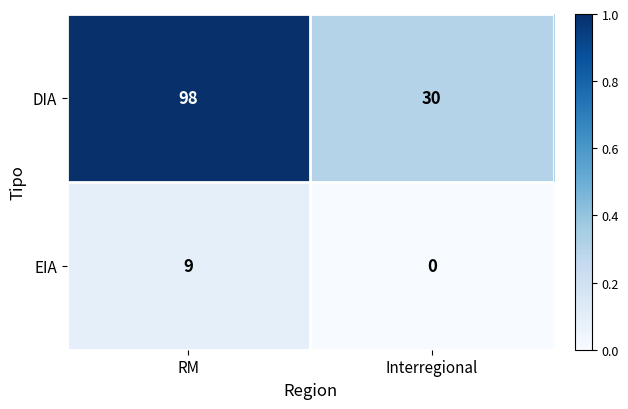

Reading left to right, extract all data points from this chart.

DIA: 98	30
EIA: 9	0